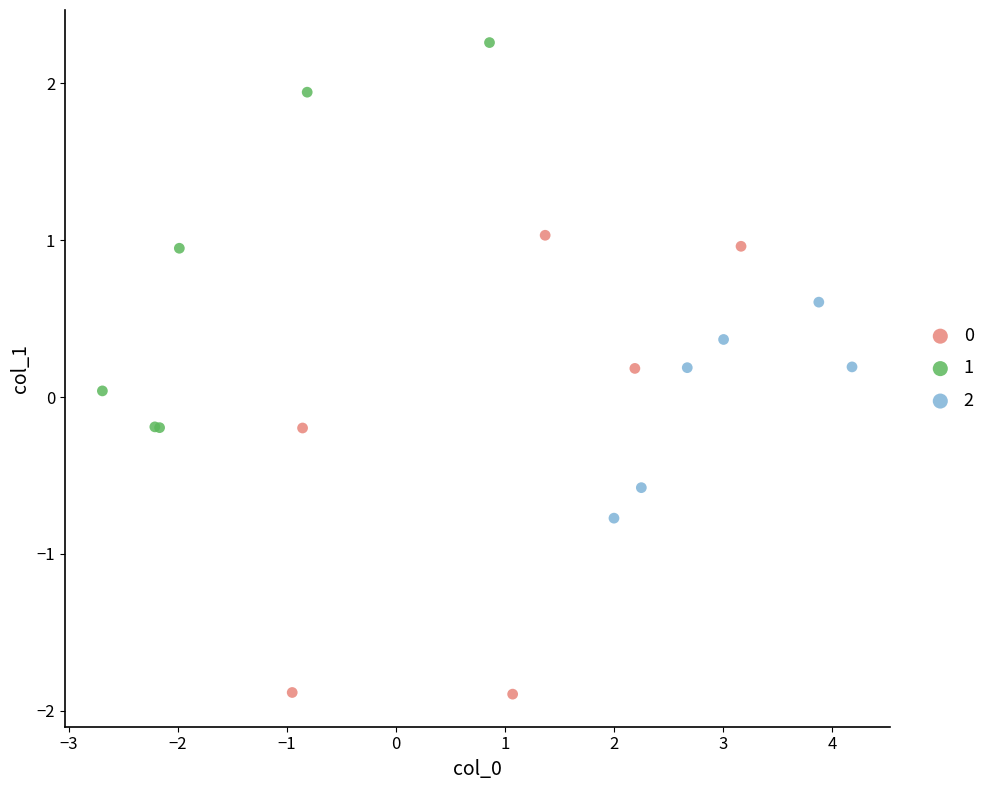

Which series contains the highest Y value?

1